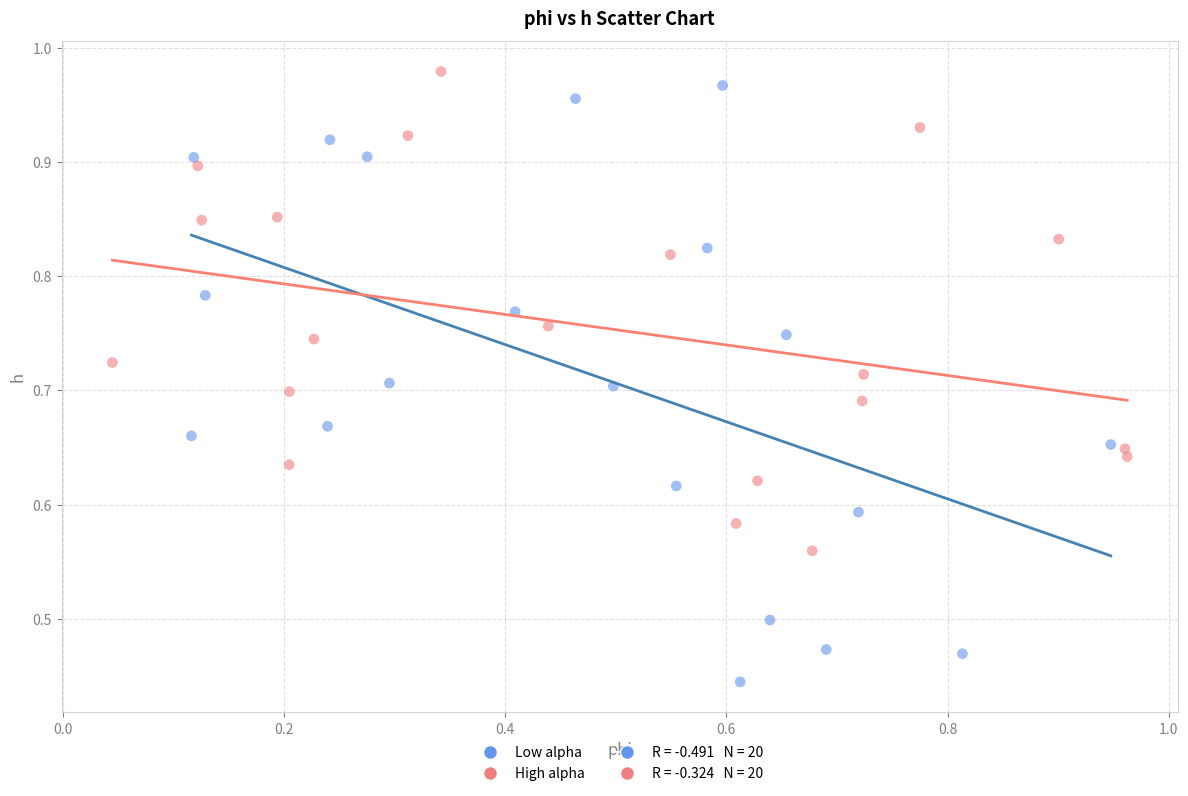

Which series has the widest spread of Y values?

Low alpha